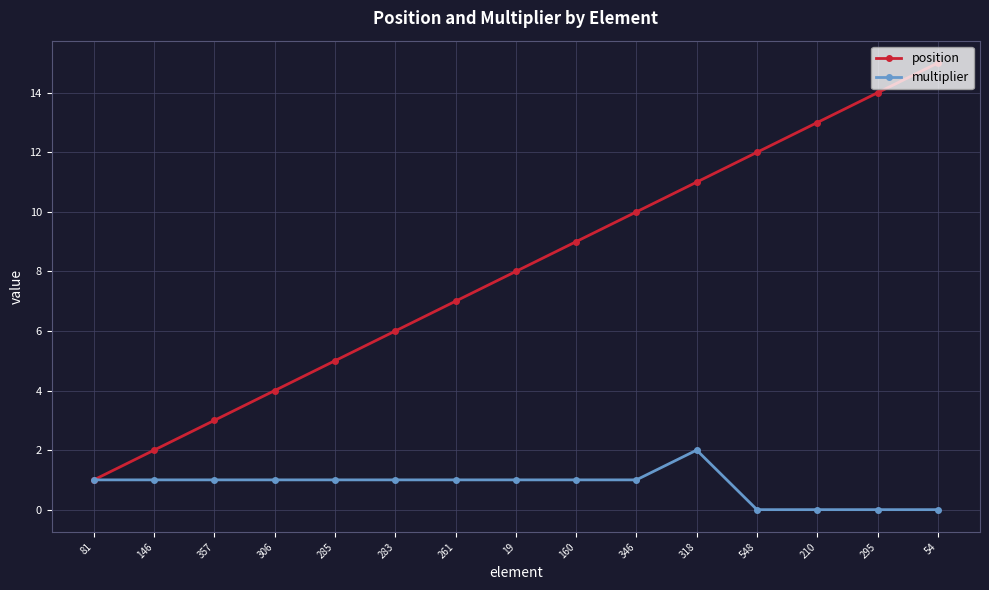

What is the sum of all position values?

120